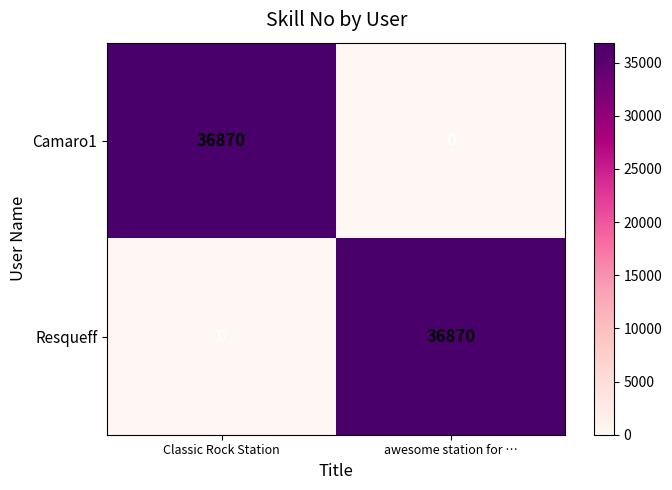

Reading left to right, transcribe all the data shown in this chart.

Camaro1: Classic Rock Station=36870	awesome station for …=0
Resqueff: Classic Rock Station=0	awesome station for …=36870